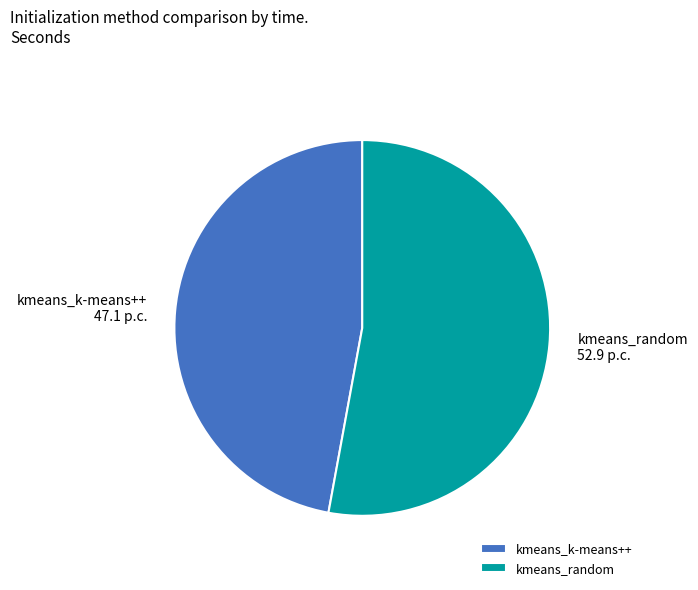

Which has a higher value, kmeans_random or kmeans_k-means++?

kmeans_random